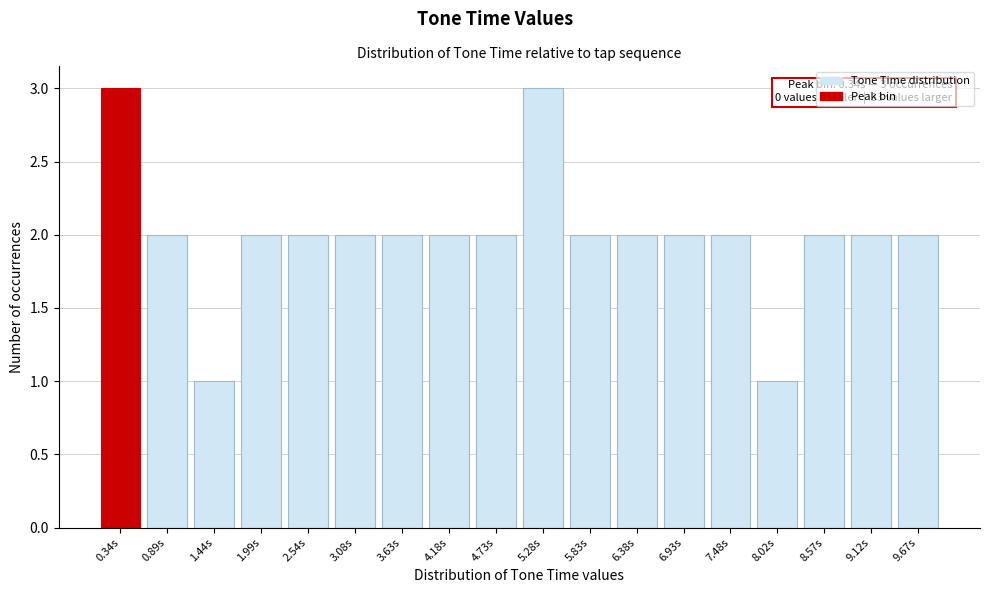

Reading left to right, transcribe all the data shown in this chart.

3	2	1	2	2	2	2	2	2	3	2	2	2	2	1	2	2	2